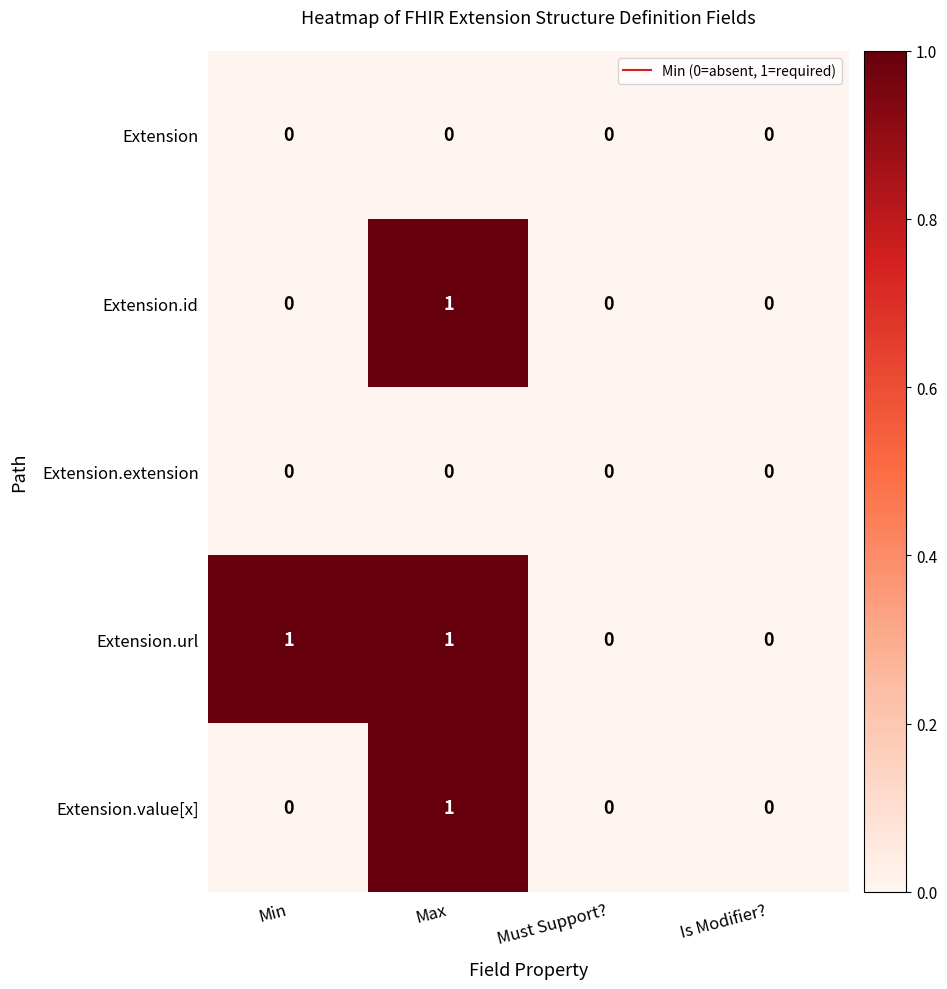

True or false: Extension.url has a value of 1 at Min.

True